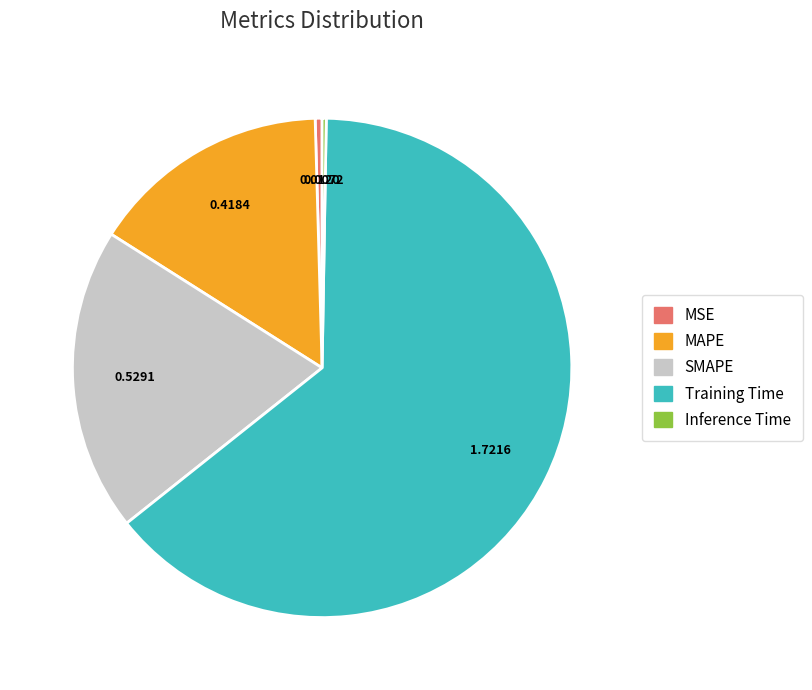

Does any single category account for the majority?

Yes